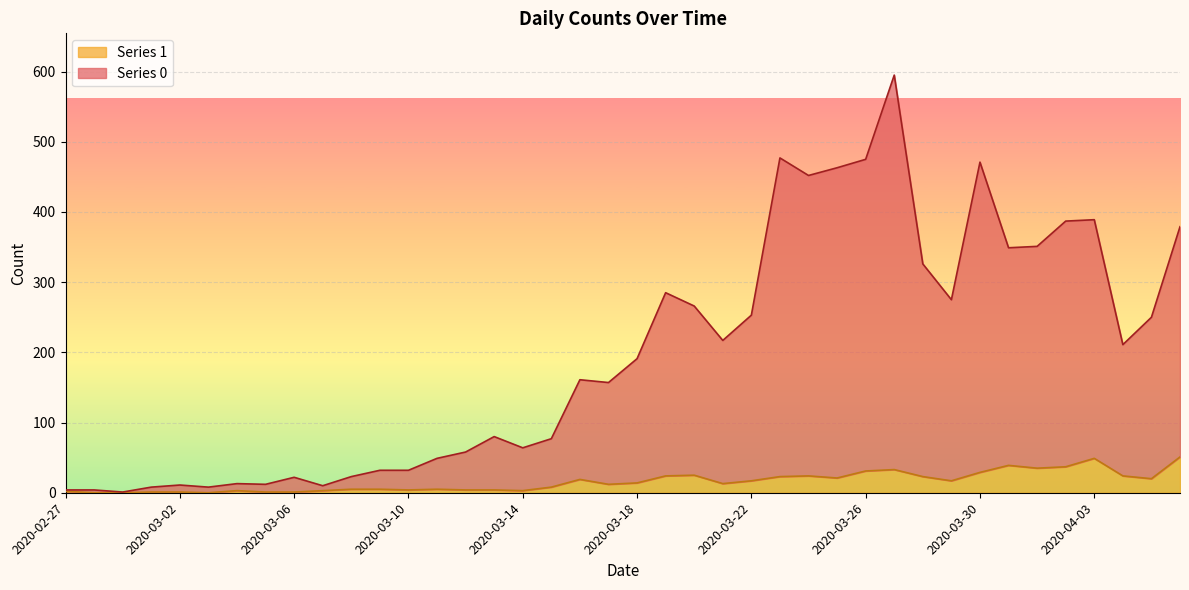

Does the chart display data point markers on the line(s)?

No